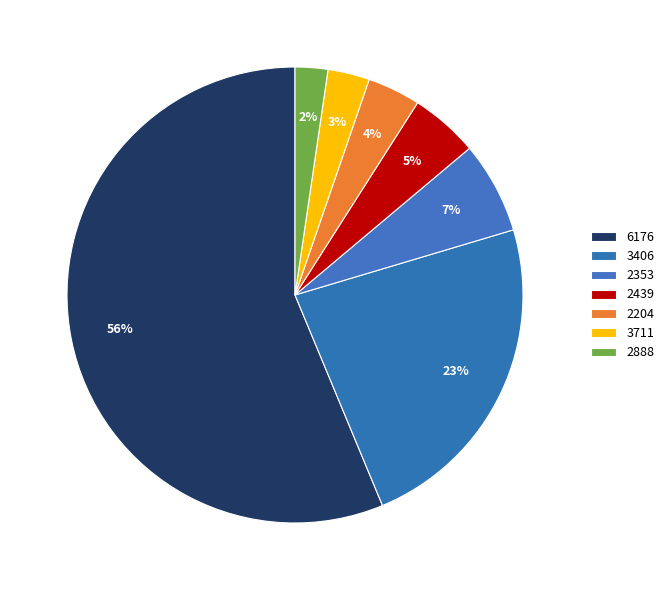

Count the number of slices in the pie.

7